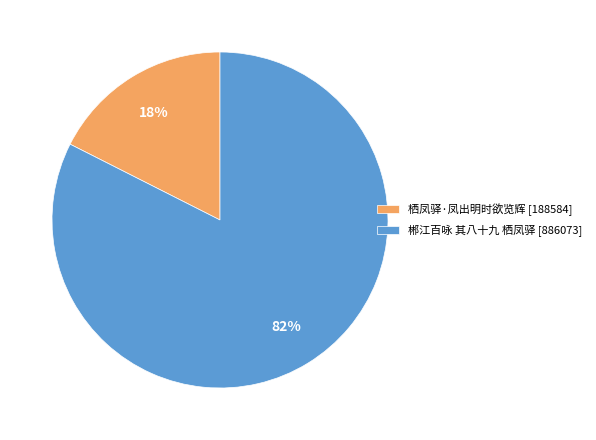

Do 栖凤驿·凤出明时欲览辉 [188584] and 郴江百咏 其八十九 栖凤驿 [886073] together represent more than half of the pie?

Yes